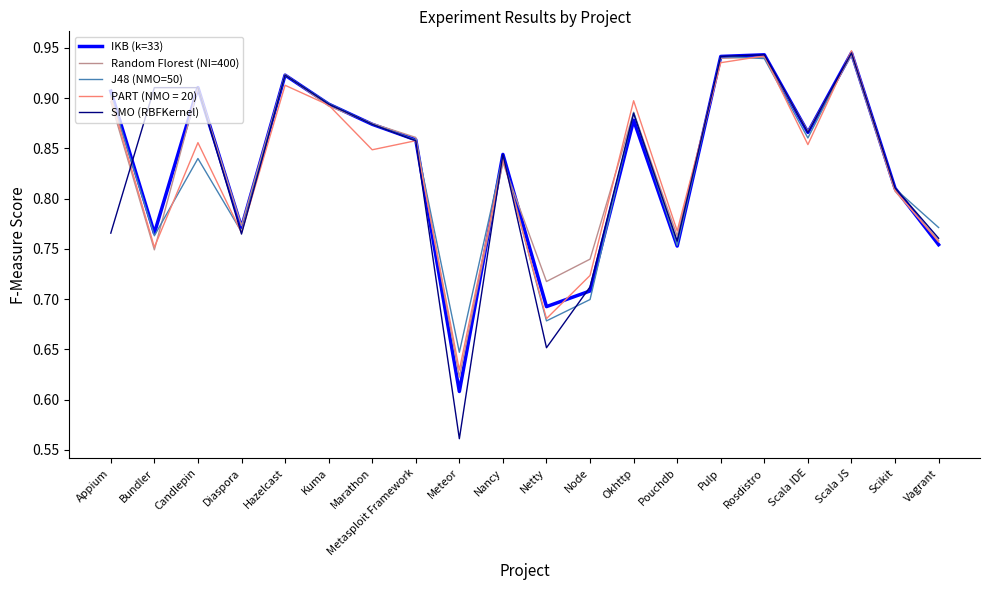

After their last crossing, which series has the higher values: IKB (k=33) or SMO (RBFKernel)?

SMO (RBFKernel)